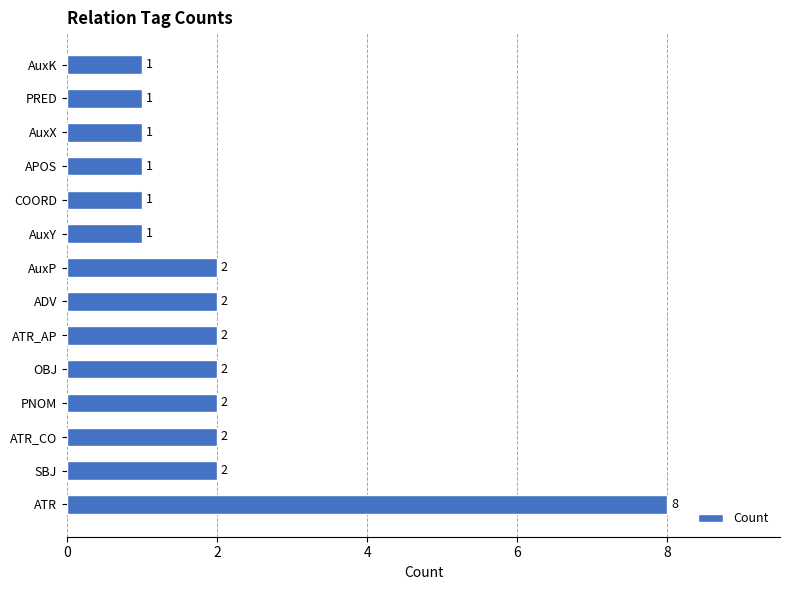

How many values are between 1 and 2?

13